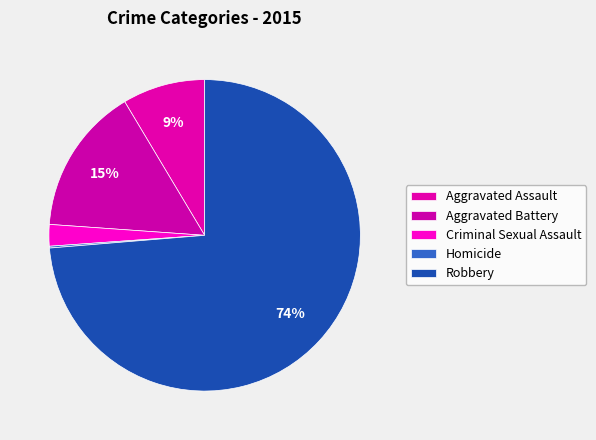

Which category has the smallest portion of the pie?

Homicide